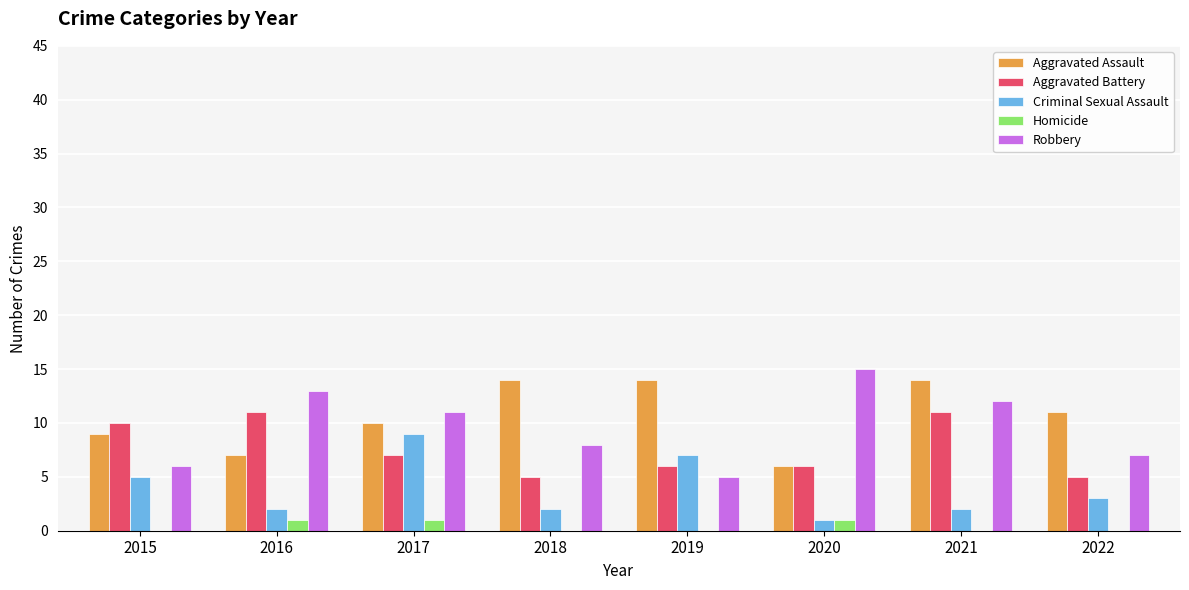

Are the bars grouped side by side (vs. stacked)?

Yes